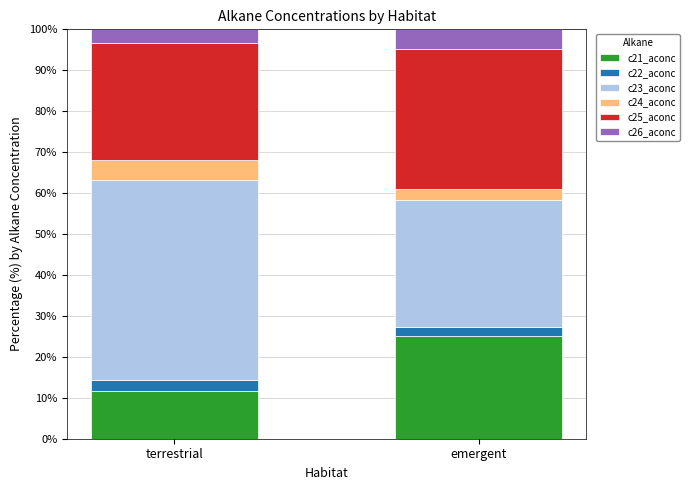

Rank the categories by c21_aconc value from highest to lowest.

emergent, terrestrial